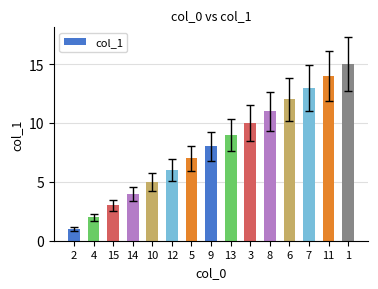

List the labels in order of value, smallest first.

2, 4, 15, 14, 10, 12, 5, 9, 13, 3, 8, 6, 7, 11, 1